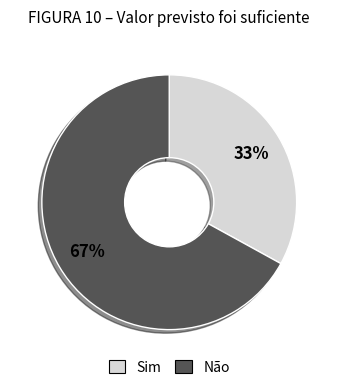

Is there a majority slice in this chart?

Yes